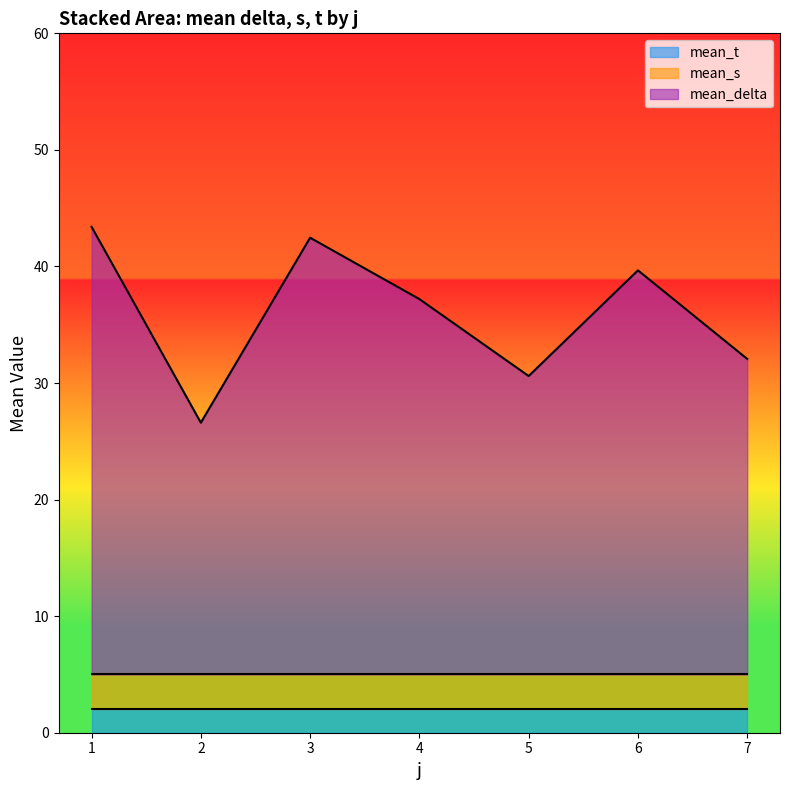

True or false: mean_t has a value of 2.0 at 4.

True